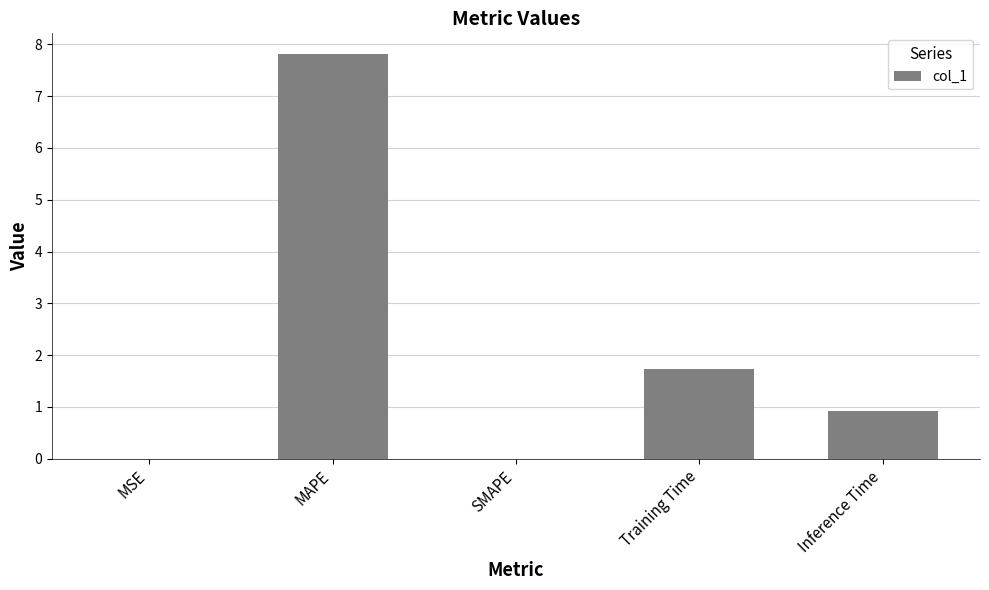

Does the chart contain stacked bars?

No